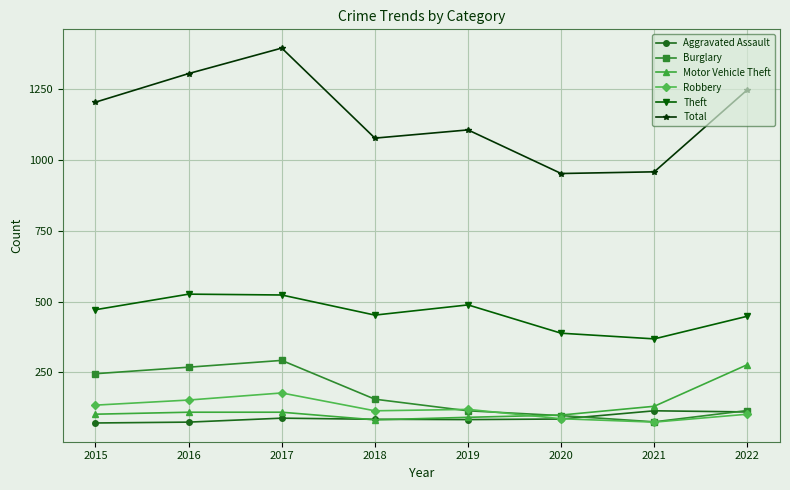

True or false: Motor Vehicle Theft has a value of 109 at 2016.

True